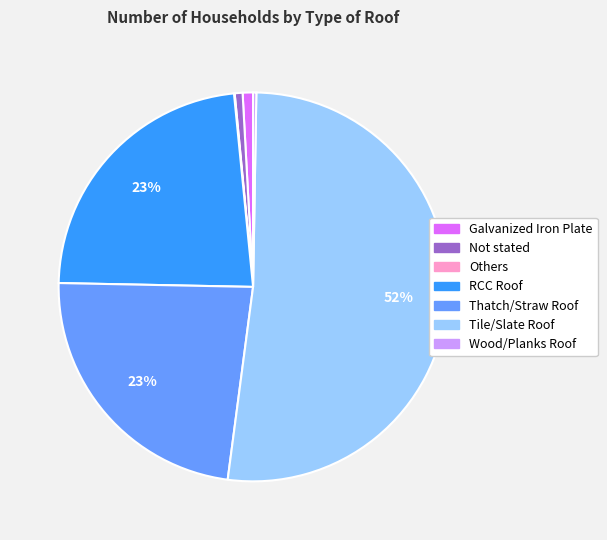

To the nearest percent, what is the combined percentage of Galvanized Iron Plate and Thatch/Straw Roof?

24%